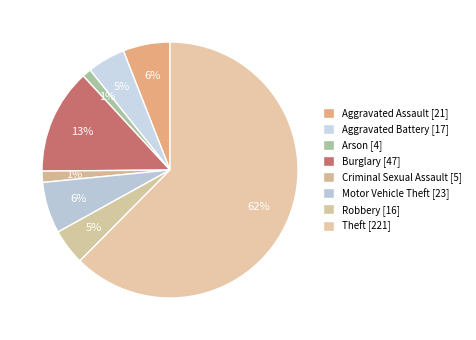

Is there any slice that represents more than half of the pie?

Yes